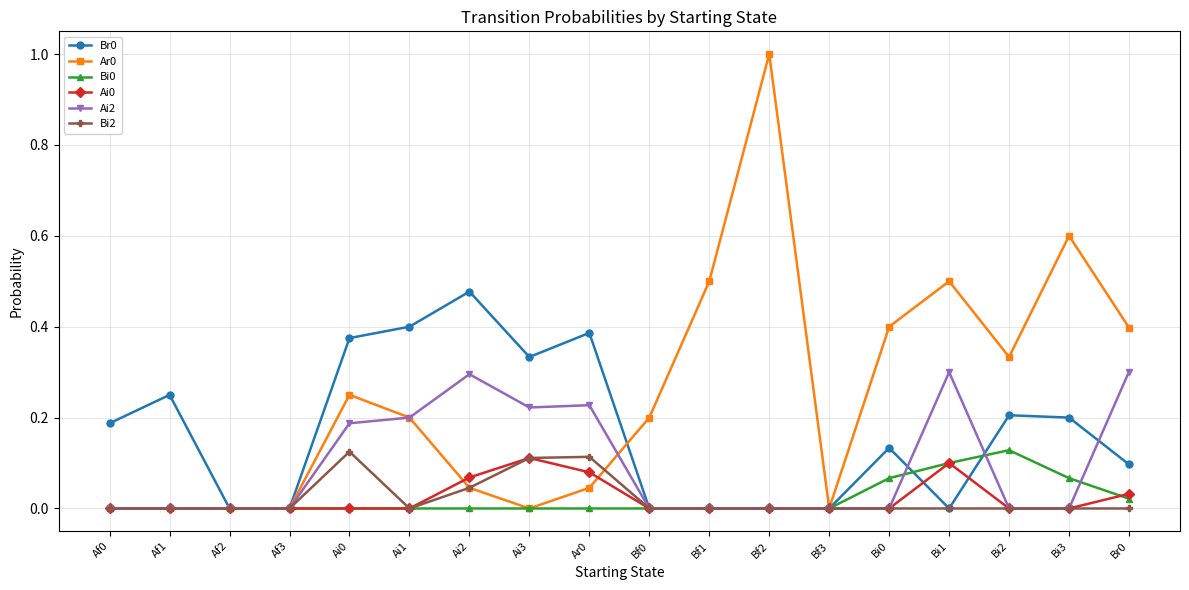

Is the value of Ai2 at Ai2 greater than the value of Ar0 at Af0?

Yes